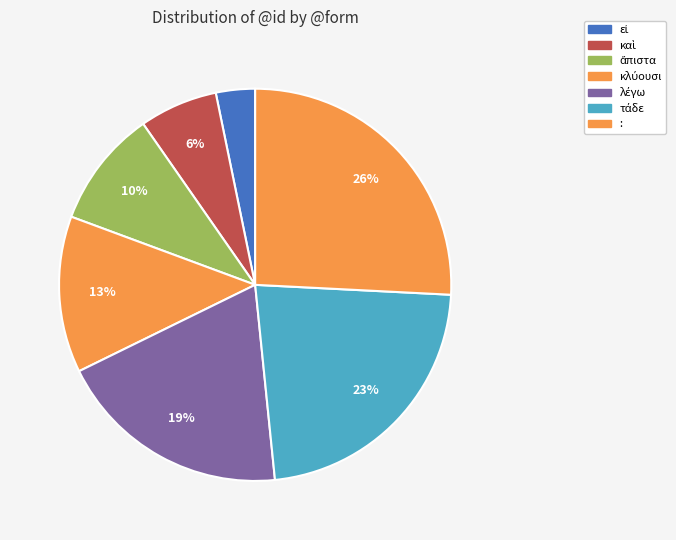

Which category has the smallest portion of the pie?

εἰ